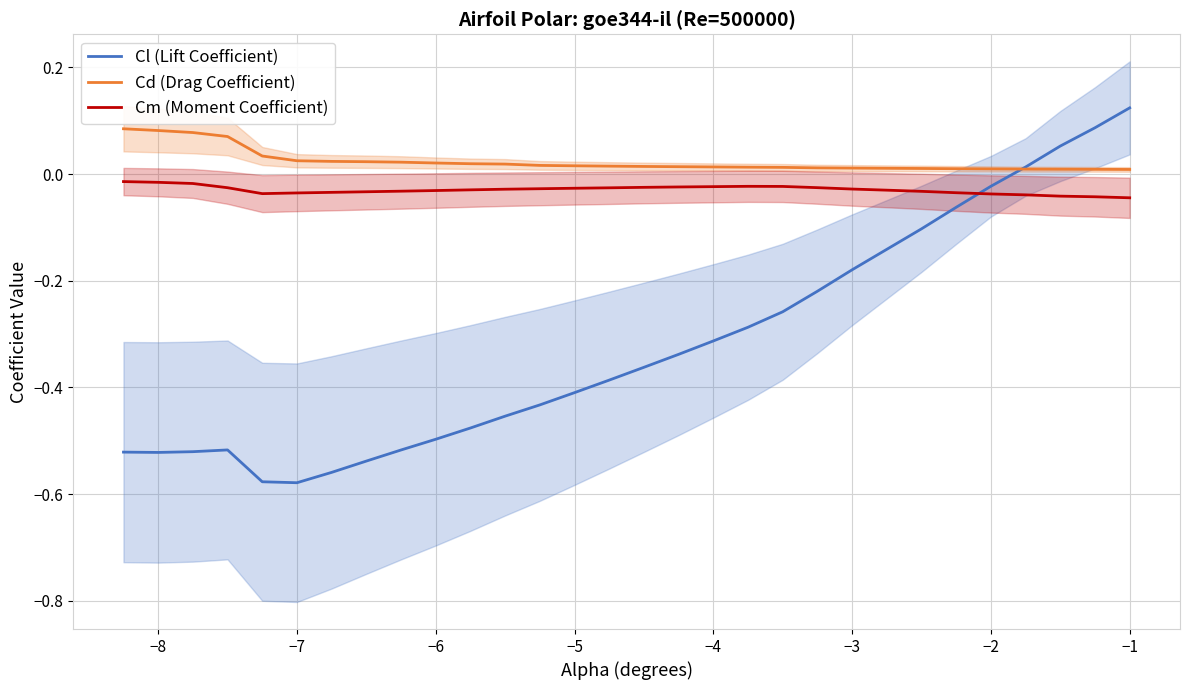

How many intersections are there between Cm (Moment Coefficient) and Cl (Lift Coefficient)?

1